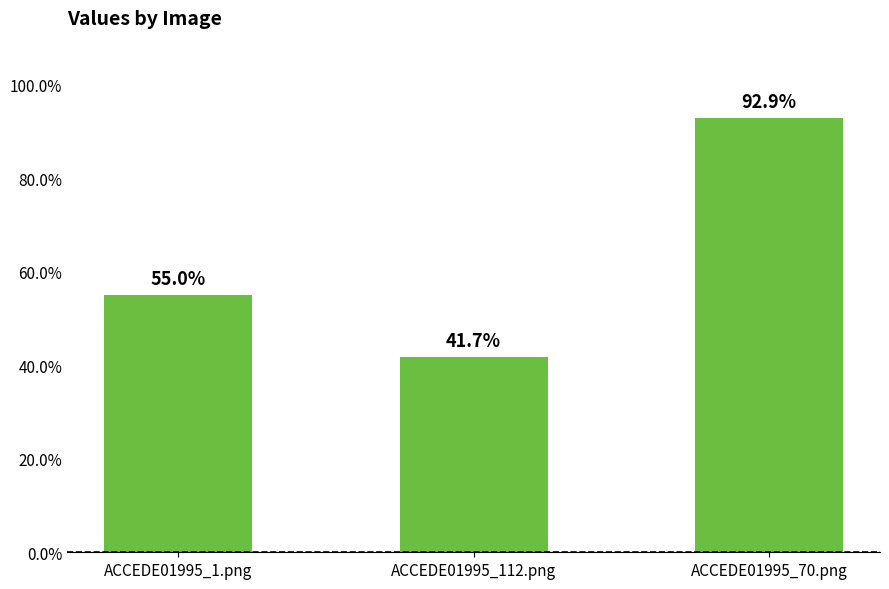

How many bars are there in total?

3